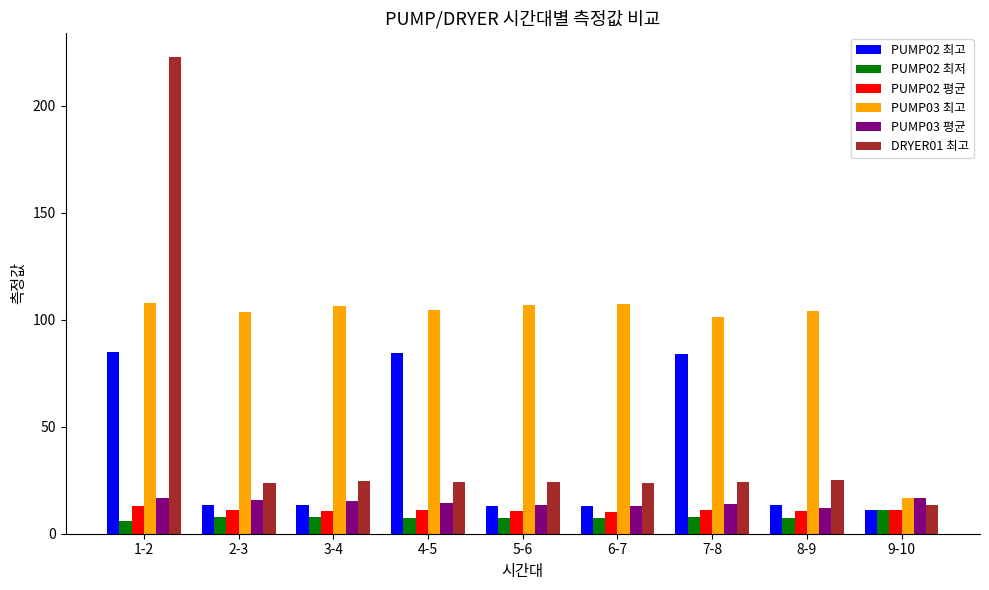

Rank the series at 7-8 from highest to lowest value.

PUMP03 최고, PUMP02 최고, DRYER01 최고, PUMP03 평균, PUMP02 평균, PUMP02 최저